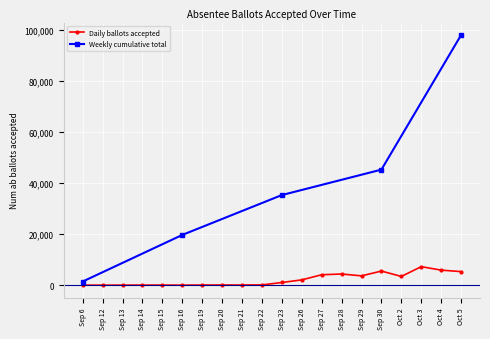

True or false: Daily ballots accepted has more than 2 interior local peaks.

True